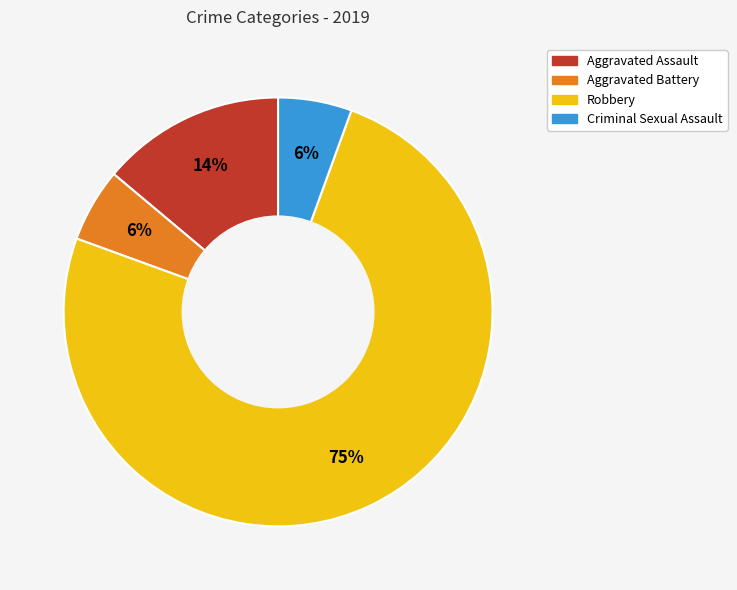

To the nearest percent, what is the average slice percentage?

25%